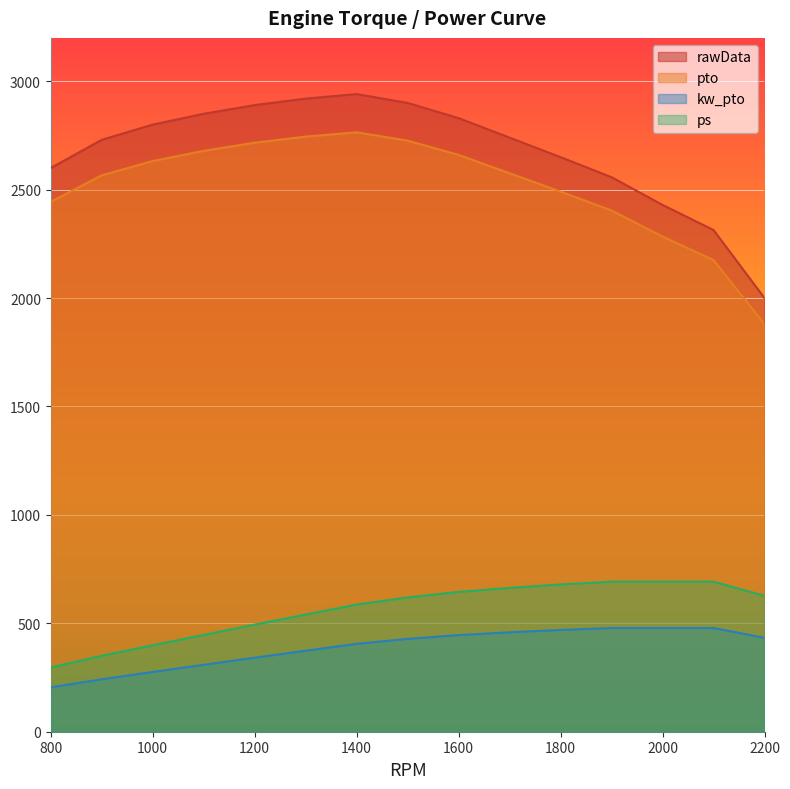

Where does the pto series first go above 2575?

1000